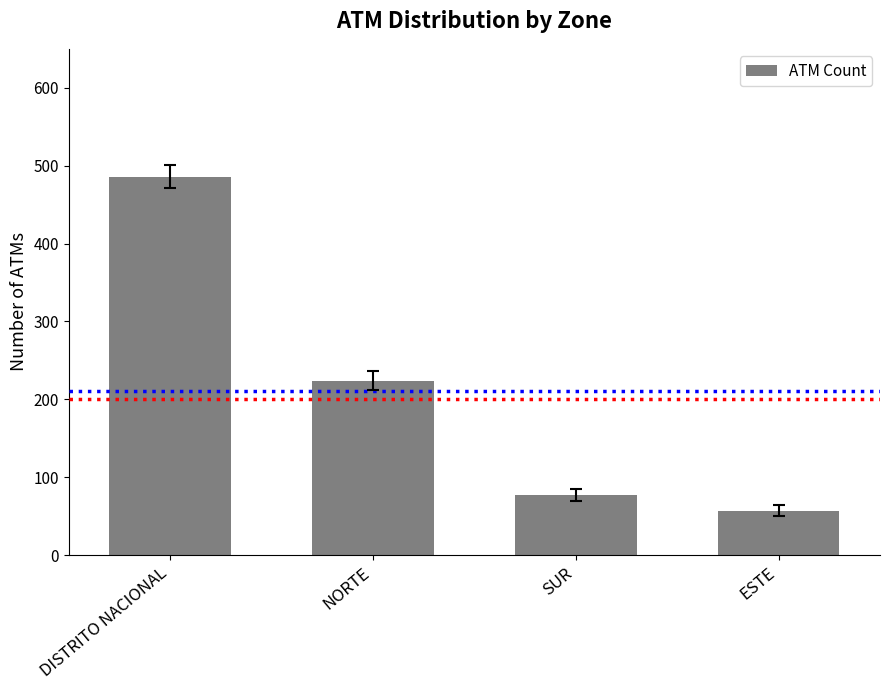

List the labels in order of value, largest first.

DISTRITO NACIONAL, NORTE, SUR, ESTE